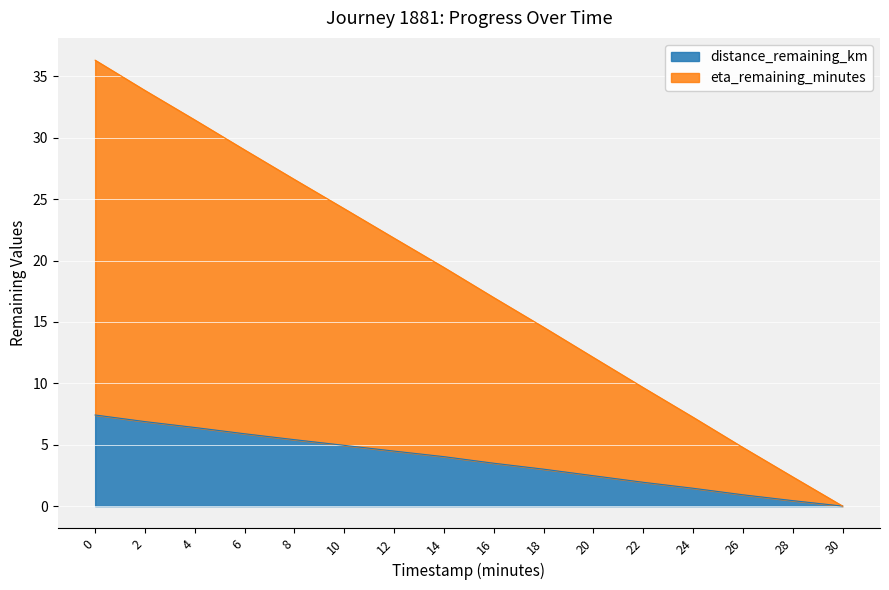

True or false: distance_remaining_km has a value of 3.0 at 18.

True